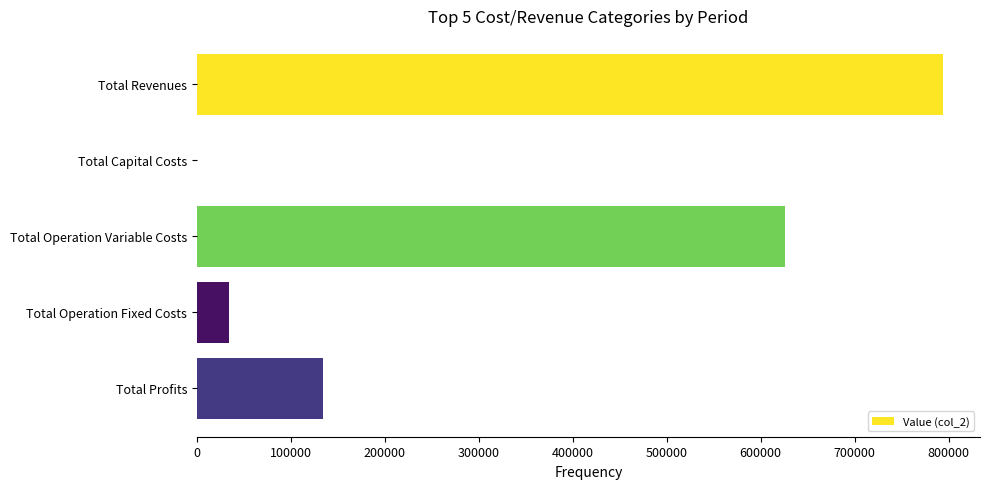

Reading bottom to top, transcribe all the data shown in this chart.

Total Profits=134409.0	Total Operation Fixed Costs=33627.6	Total Operation Variable Costs=625622.0	Total Capital Costs=0.0	Total Revenues=793658.5